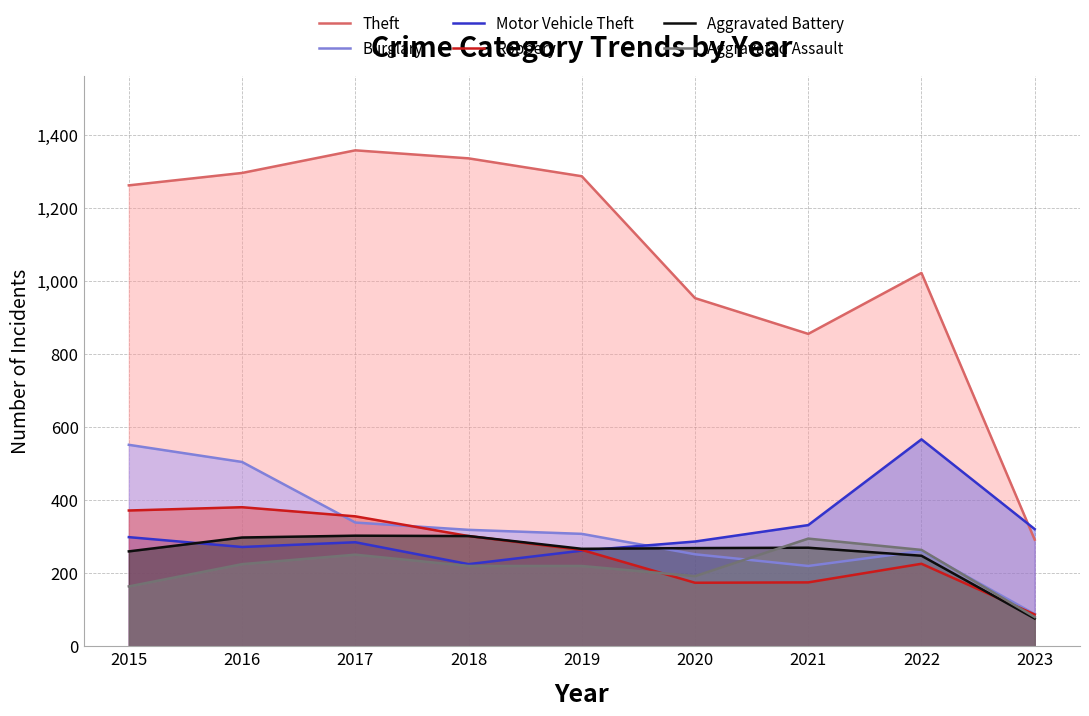

How many intersections are there between Motor Vehicle Theft and Theft?

1